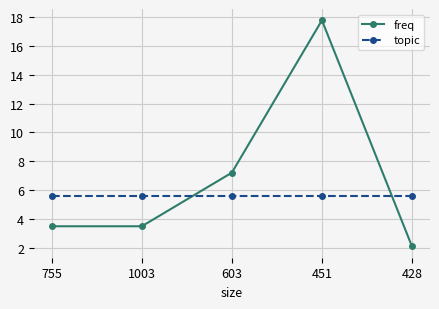

What position from the right is 451?

2